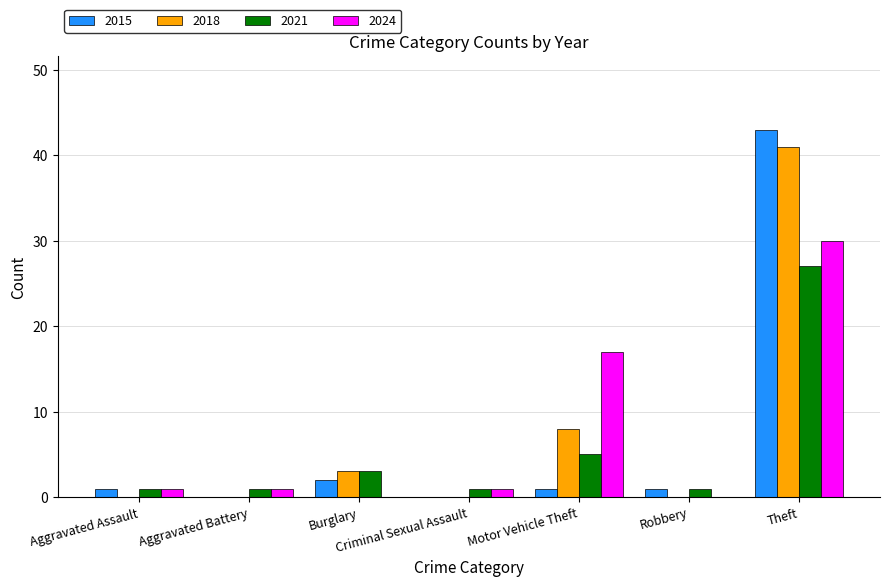

How many groups of bars are there?

7